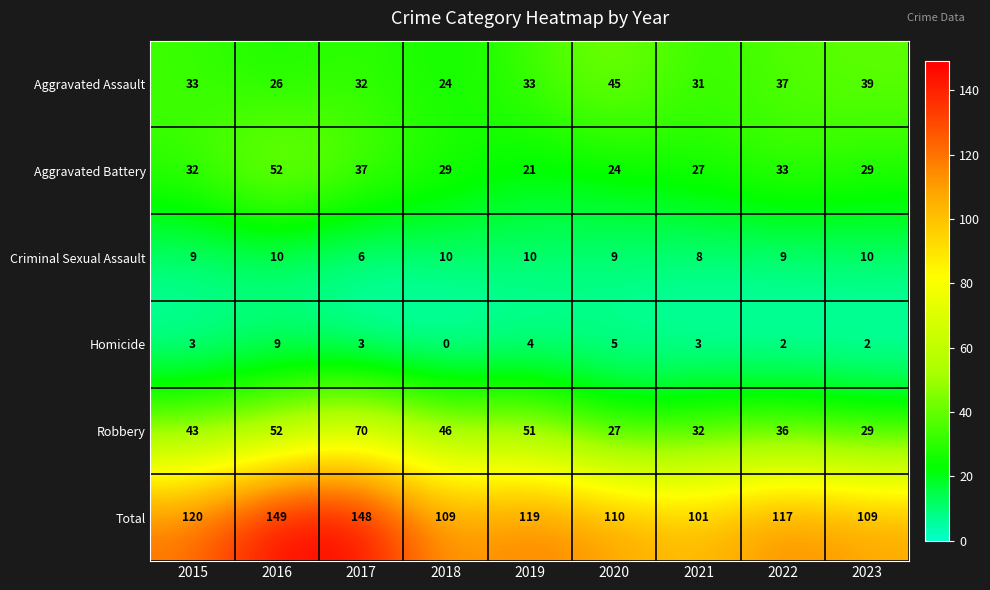

Which series has the largest total across all categories?

Total